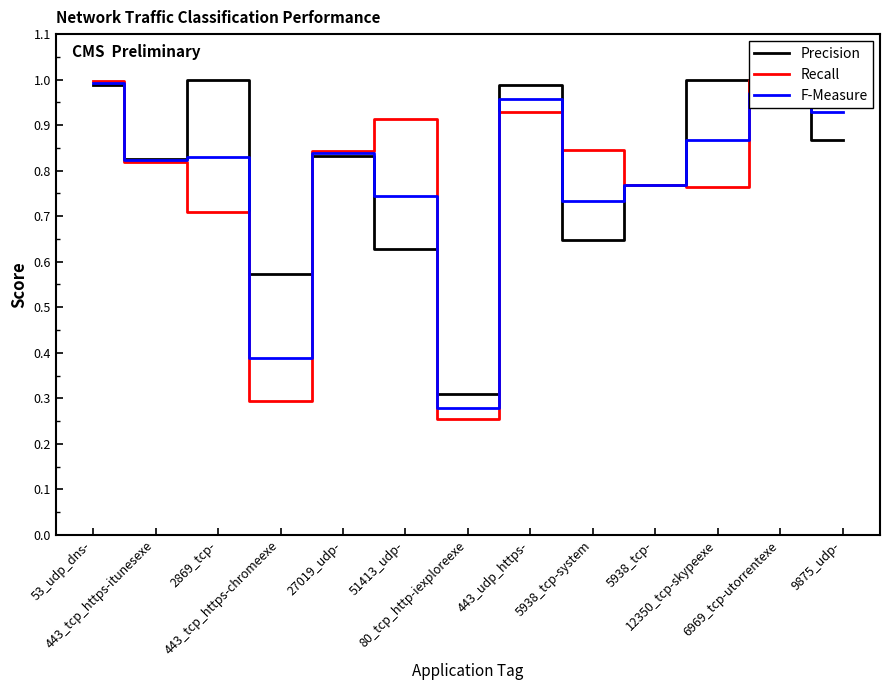

At which category is the sum across all series the highest?

53_udp_dns-